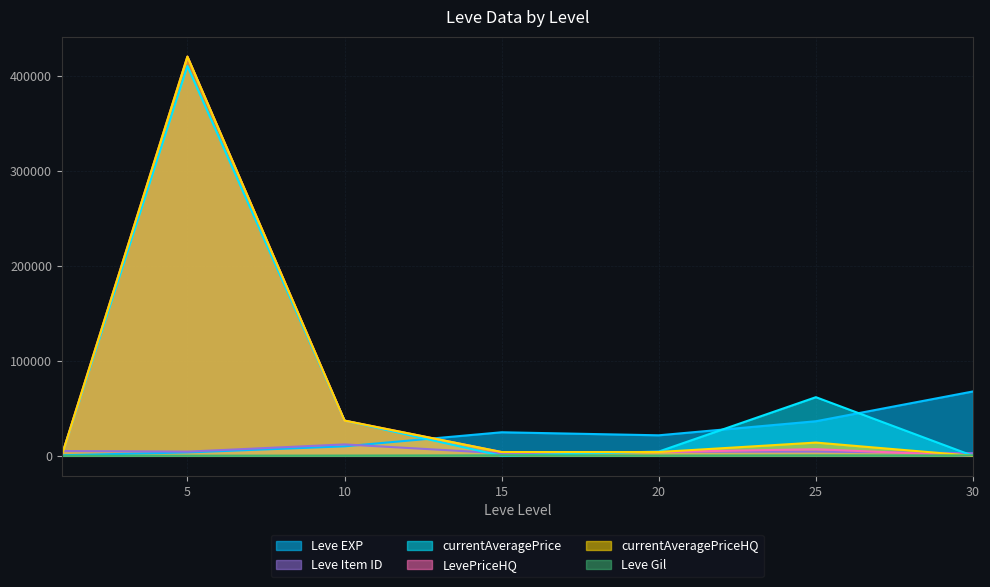

Reading left to right, extract all data points from this chart.

Leve EXP: 1=630.0	5=3600.0	10=9990.0	15=24790.0	20=21600.0	25=36390.0	30=67730.0
Leve Gil: 1=113.0	5=139.0	10=293.0	15=529.0	20=290.0	25=485.0	30=463.0
Leve Item ID: 1=5062.0	5=4422.0	10=12018.0	15=2687.0	20=4209.0	25=4450.0	30=2737.0
currentAveragePrice: 1=90.4	5=409973.0	10=37060.0	15=8.0	20=4501.2	25=61699.8	30=0.0
LevePriceHQ: 1=172.4	5=419946.0	10=37060.0	15=4000.0	20=4008.0	25=6995.0	30=0.0
currentAveragePriceHQ: 1=172.4	5=419946.0	10=37060.0	15=4000.0	20=4008.0	25=13950.0	30=0.0